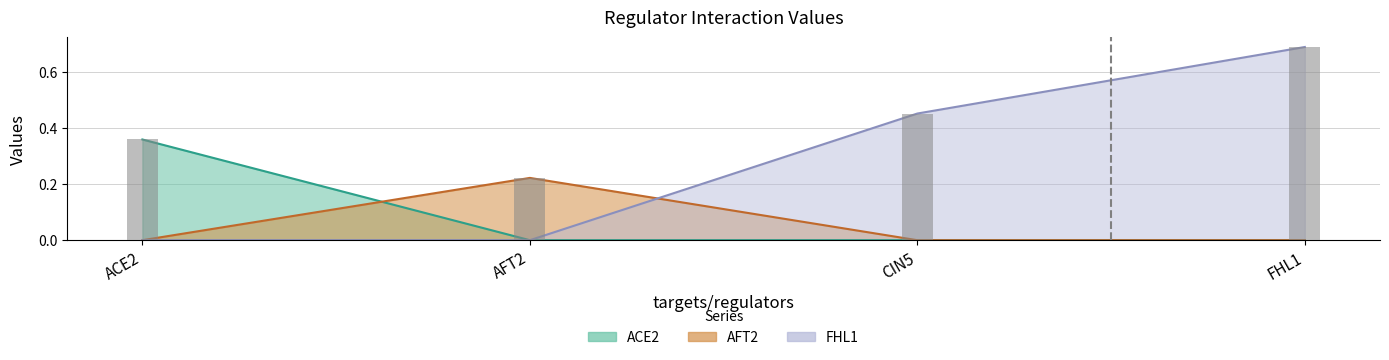

What position from the right is CIN5?

2